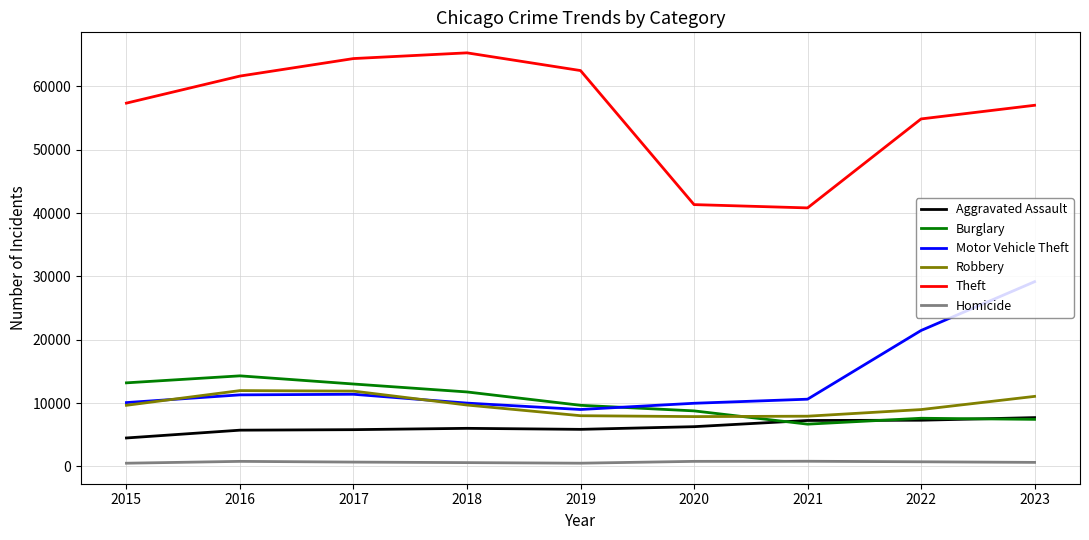

What is the highest value of the Theft series?

65288